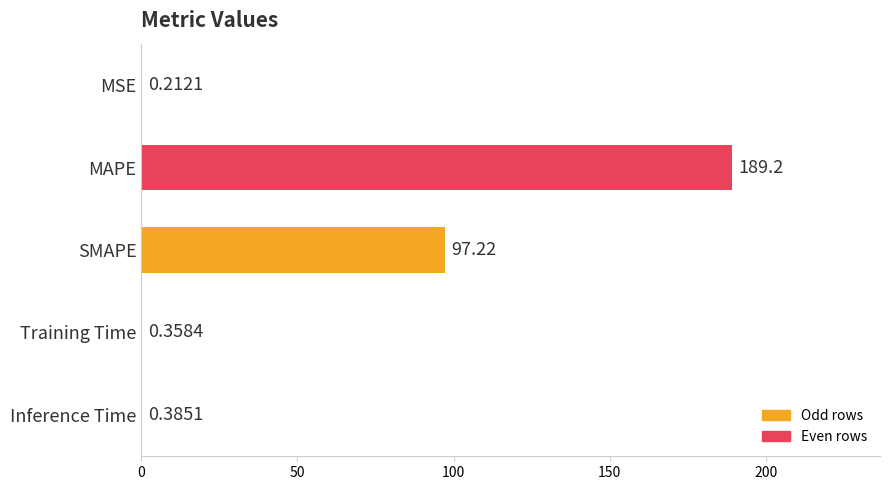

What is the change in value from MAPE to Training Time?

-188.8